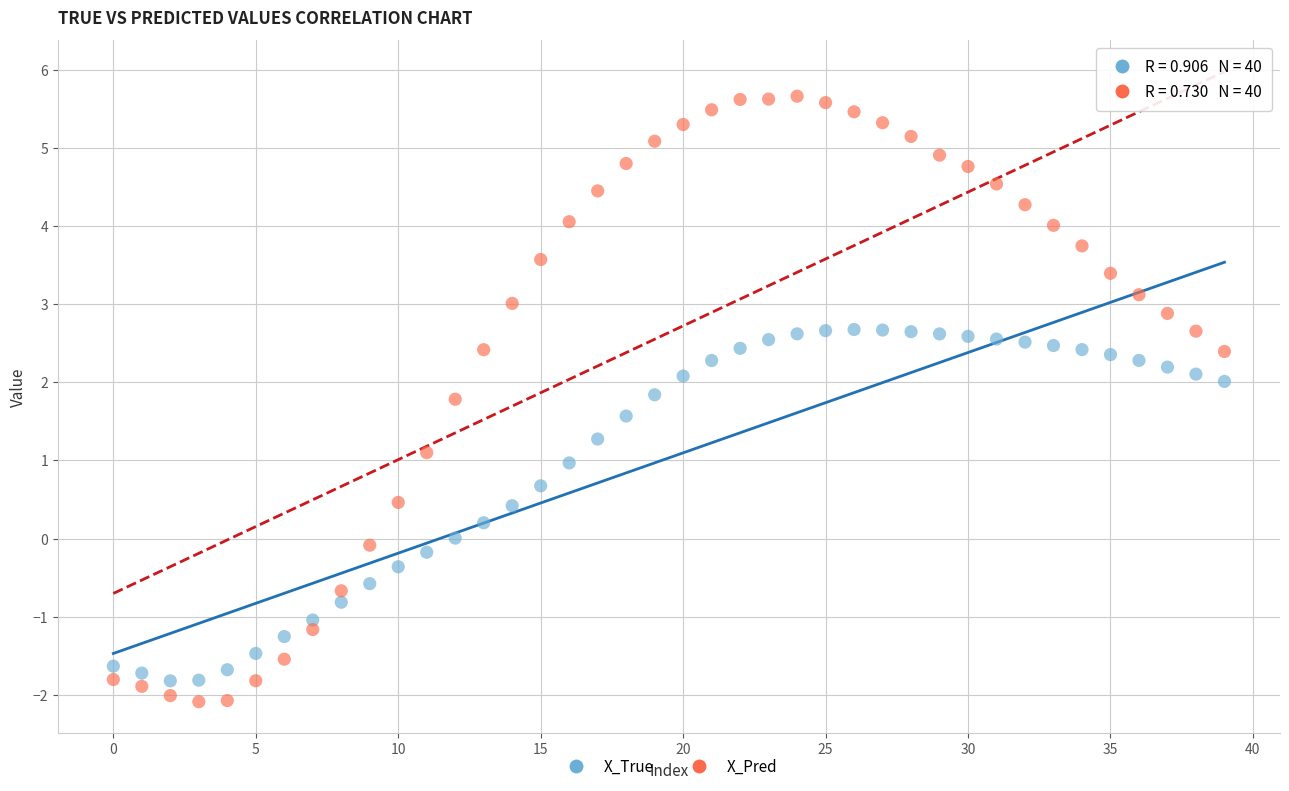

Which series reaches the minimum Y coordinate?

X_Pred